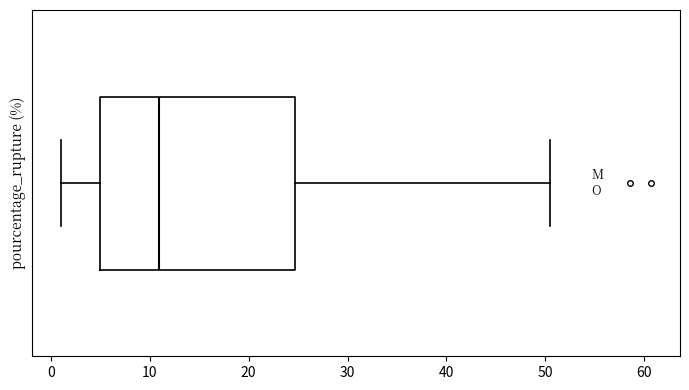

Where does the median line of the box sit on the x-axis? The values are not printed on the chart, so give them approximately, as read against the axis.

11